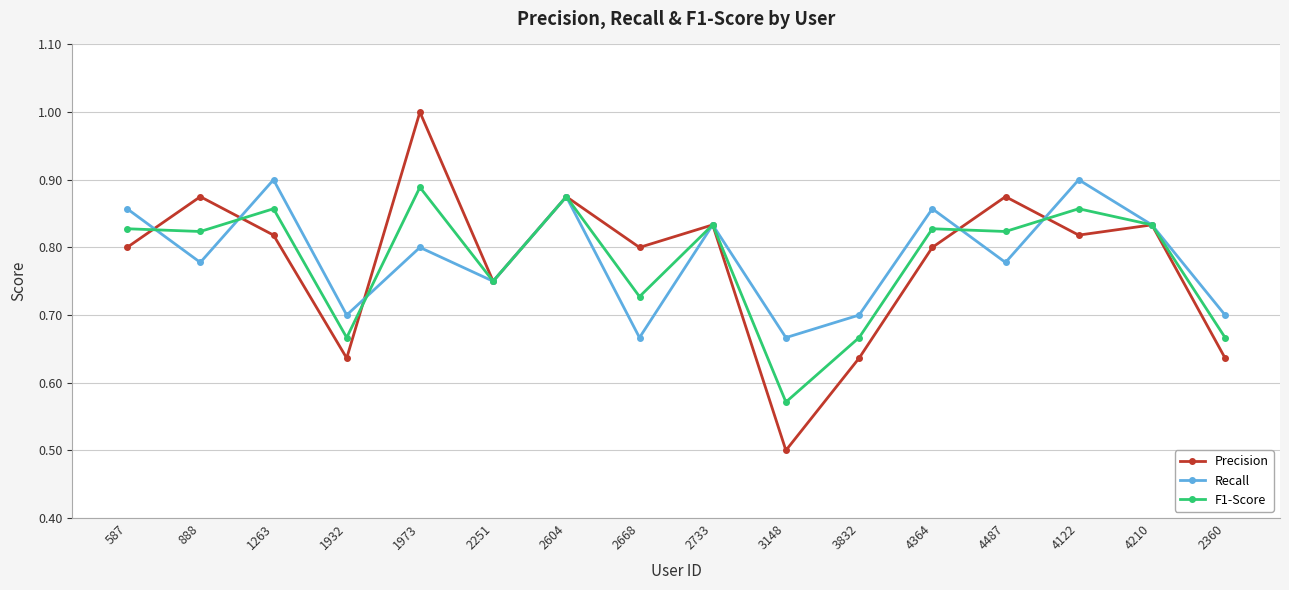

Rank the series by their maximum value, from lowest to highest.

F1-Score, Recall, Precision